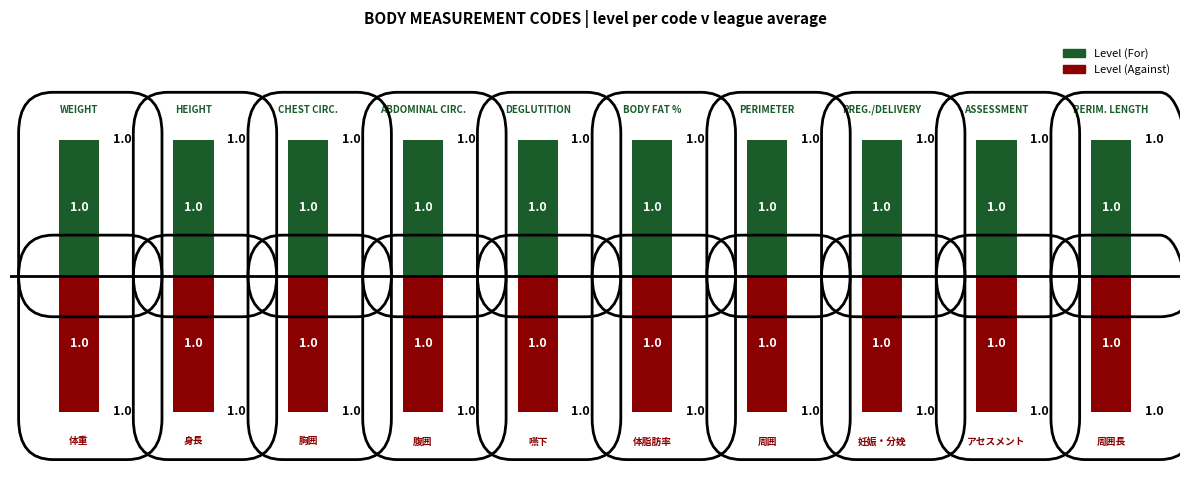

What are all the series names shown in the legend?

Level (For), Level (Against)